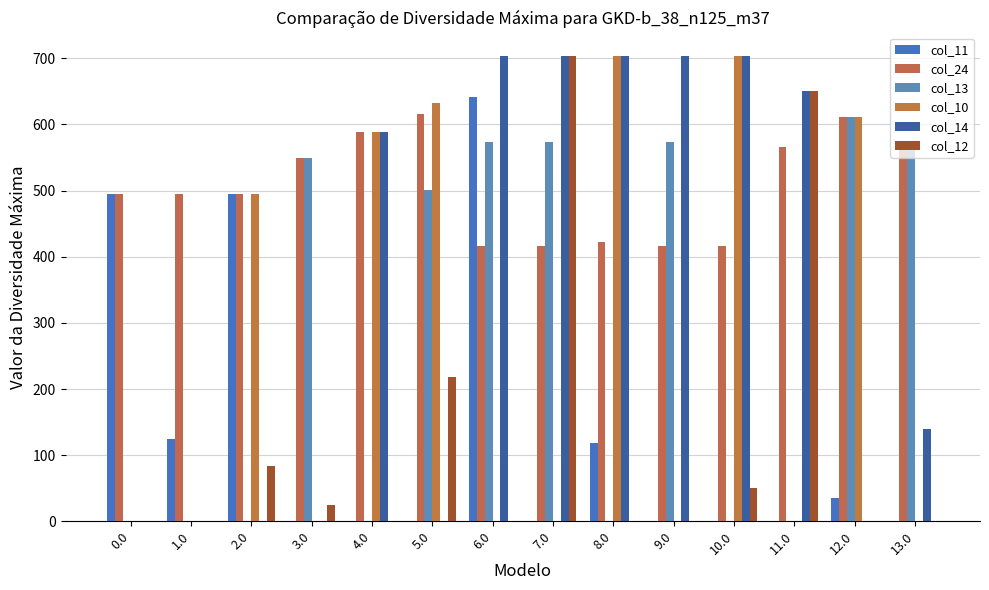

What is the value of the col_14 bar at the 10th from the left?

704.0